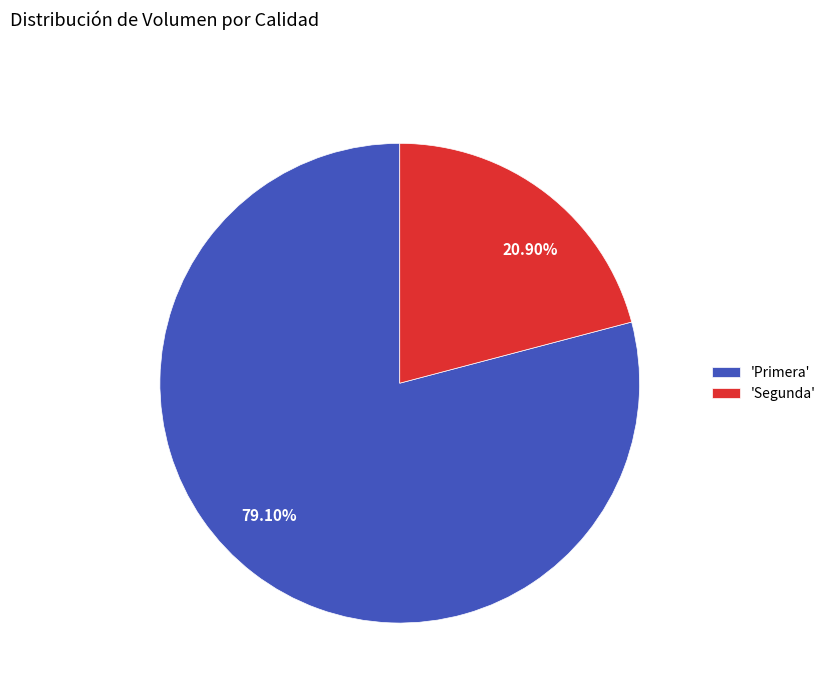

Between 79.10% and 20.90%, which is larger?

79.10%